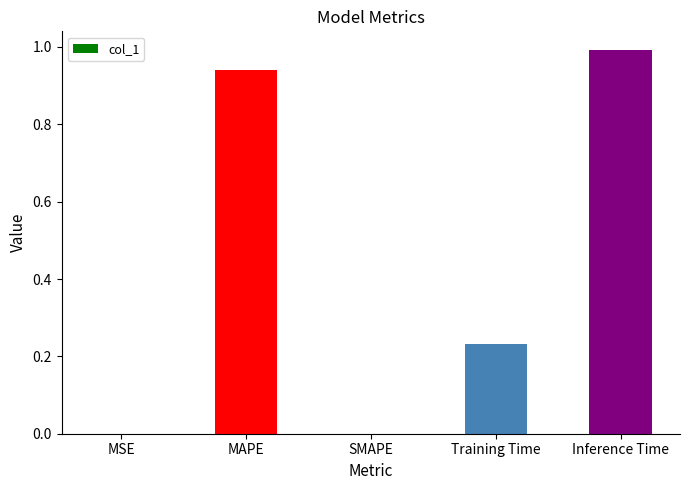

What is the approximate value at Inference Time?

1.0